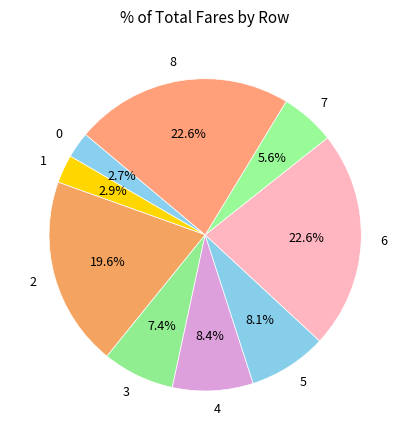

What percentage is the 2 slice, to the nearest percent?

20%